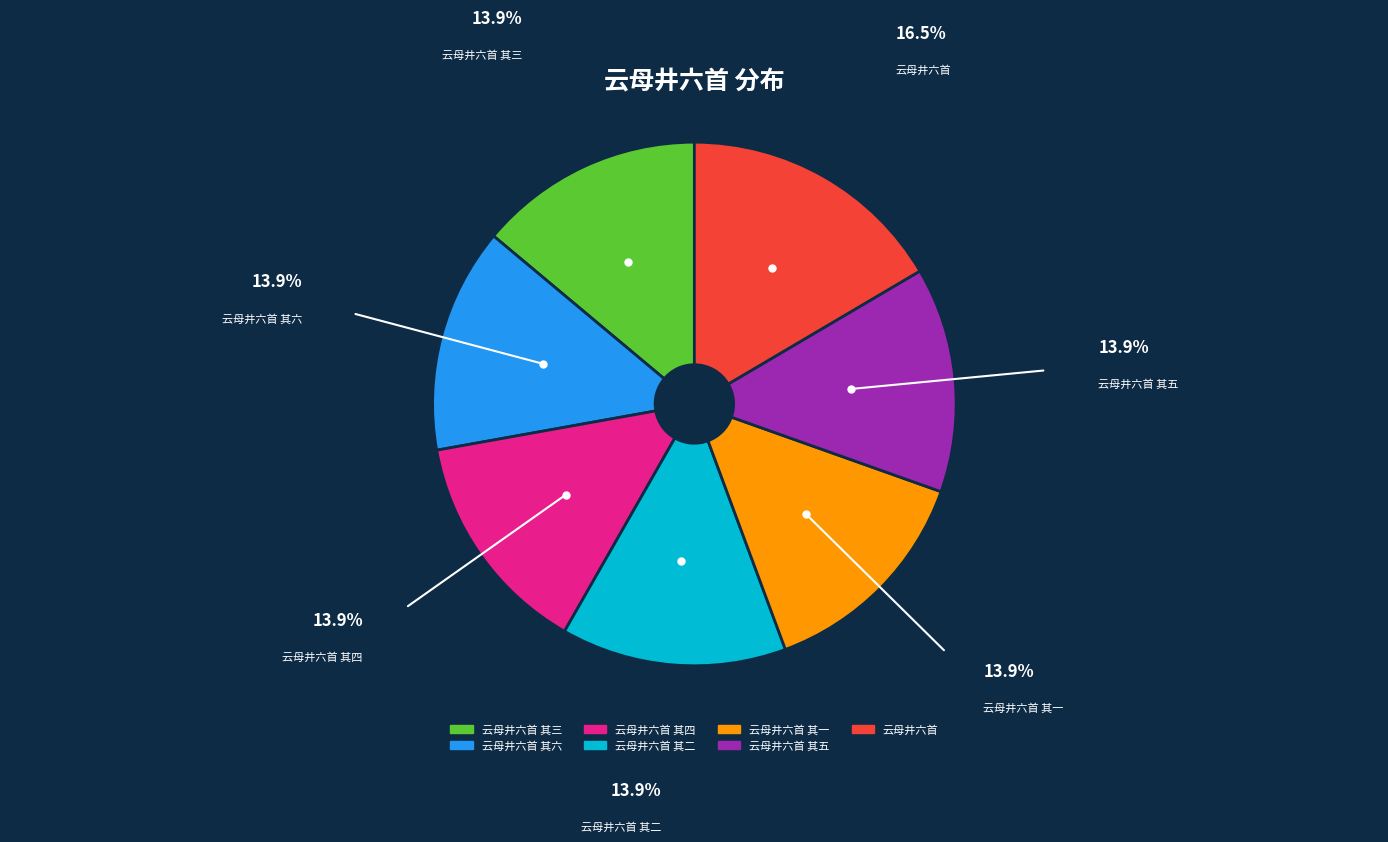

Is there any slice that represents more than half of the pie?

No